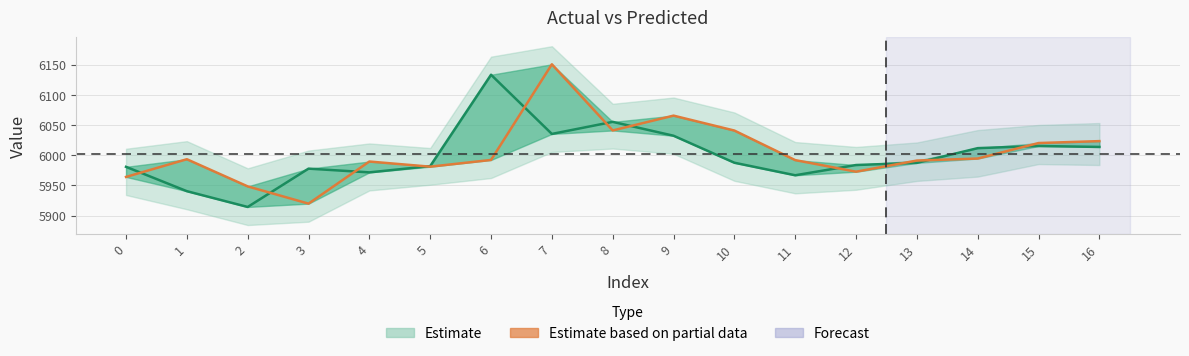

Rank the categories by yp value from lowest to highest.

3, 2, 0, 12, 5, 4, 13, 11, 6, 1, 14, 15, 16, 10, 8, 9, 7